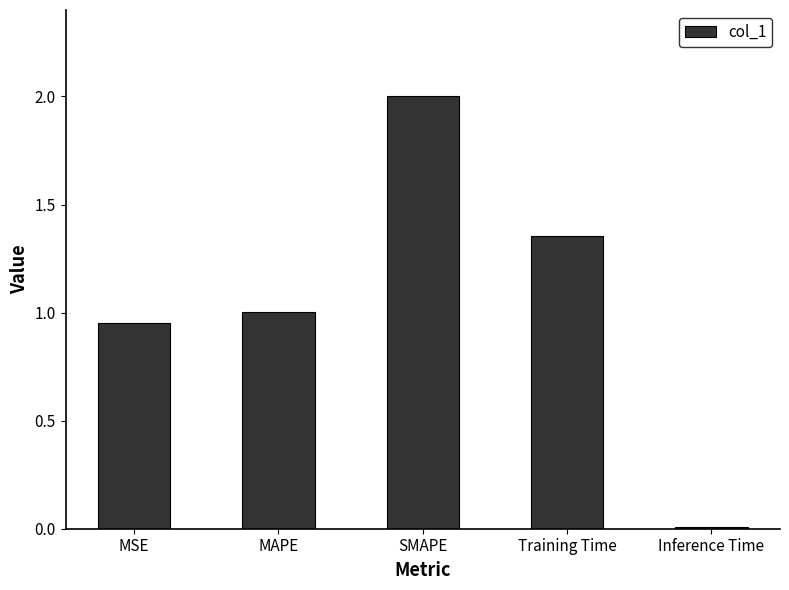

Rank the categories by value from highest to lowest.

SMAPE, Training Time, MAPE, MSE, Inference Time